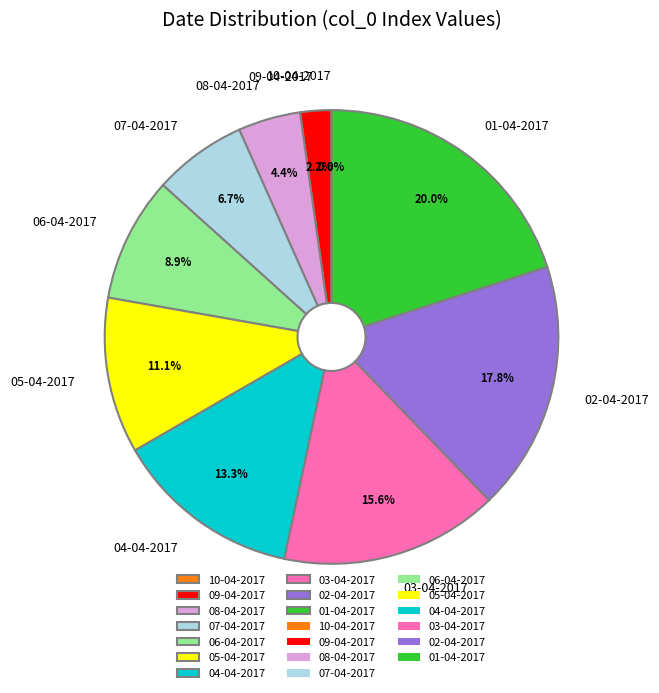

Which slice is the smallest?

10-04-2017